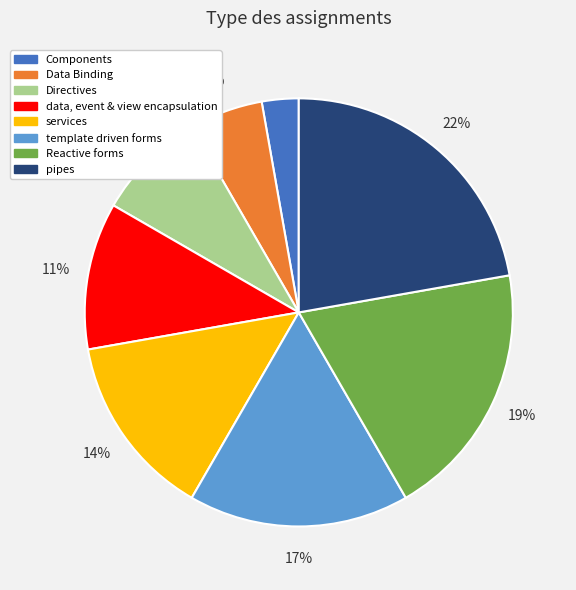

Combined, do Data Binding and Components account for over 50%?

No